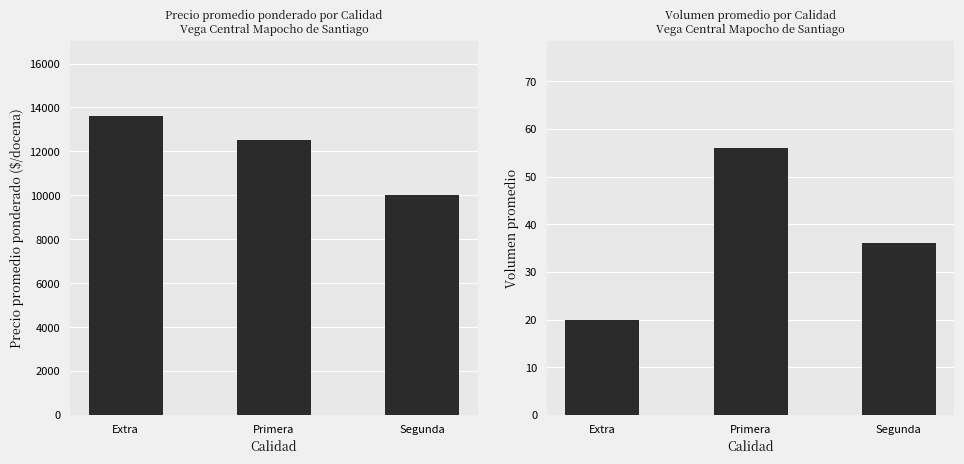

How many data points in Precio promedio ponderado are less than 12500?

1